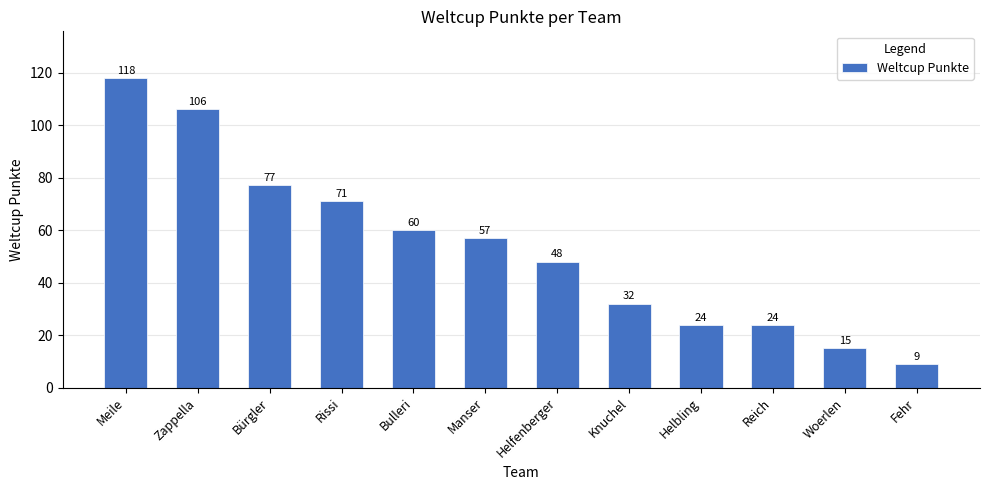

At which label does the data first exceed 57?

Meile